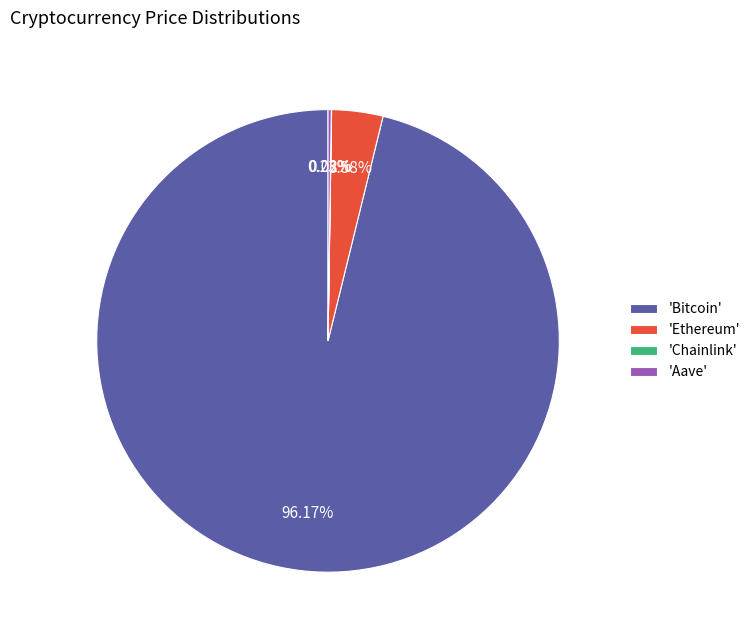

Approximately how many times larger is the value at 'Bitcoin' compared to 'Ethereum'?

26.9